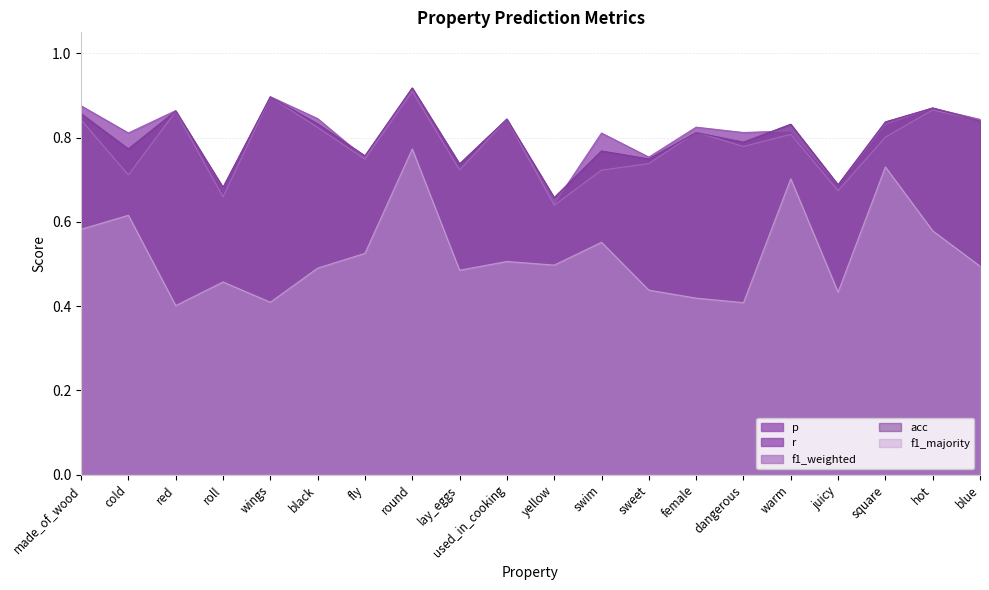

The value of f1_majority at swim is 0.6. True or false?

True